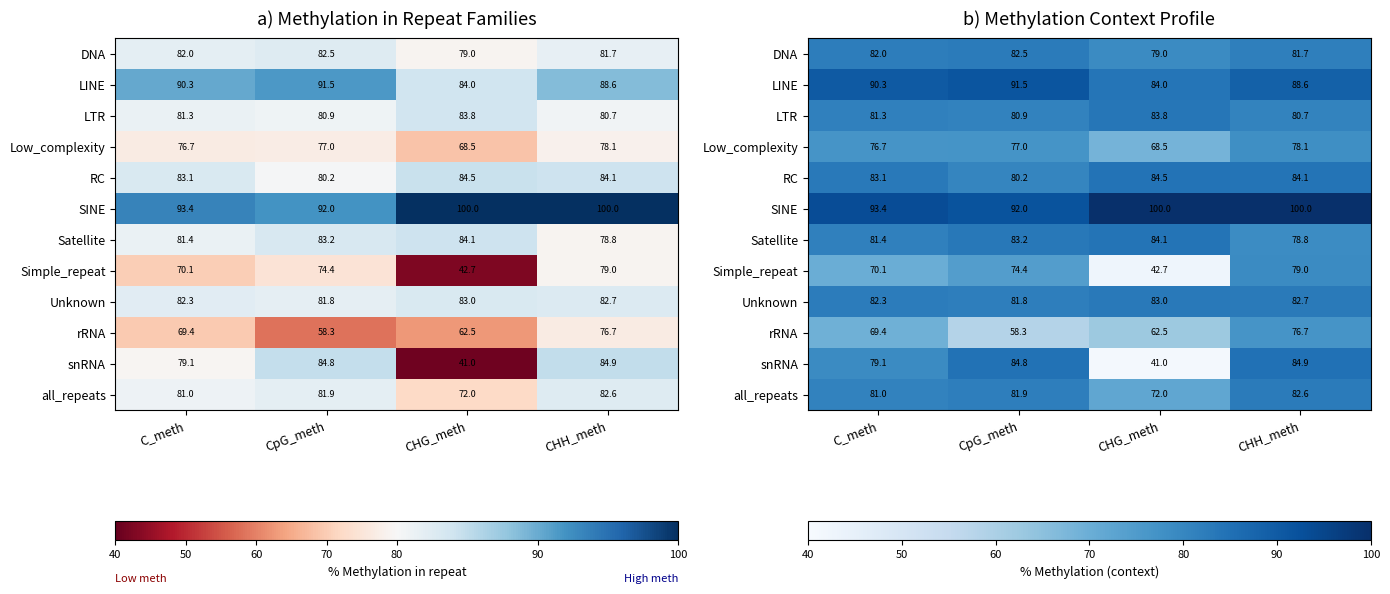

What is the difference between the maximum and minimum values in the snRNA series?

44.0